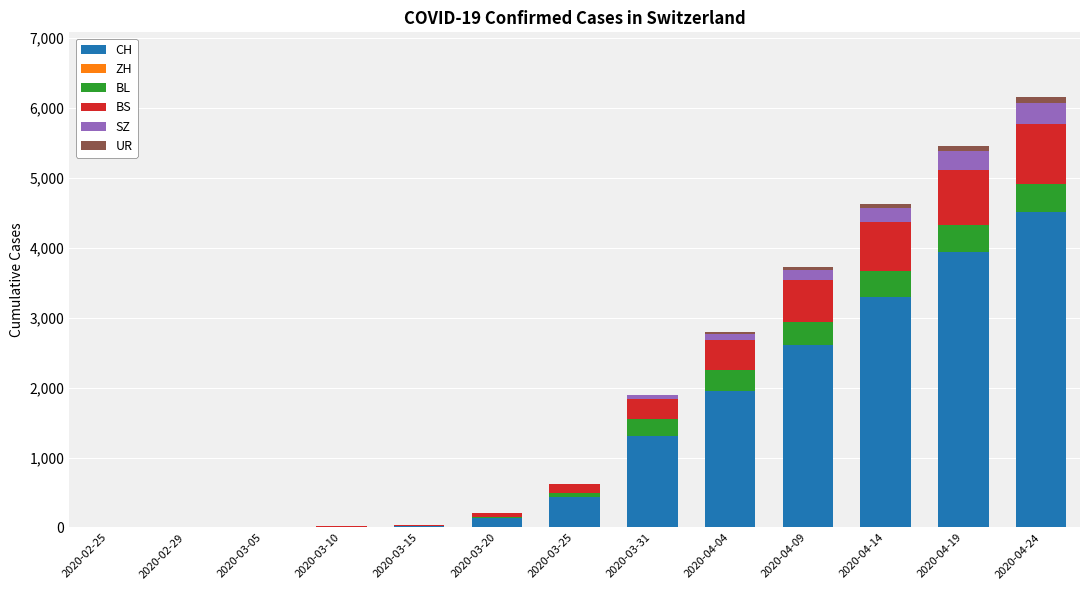

What is the sum of all CH values?

18220